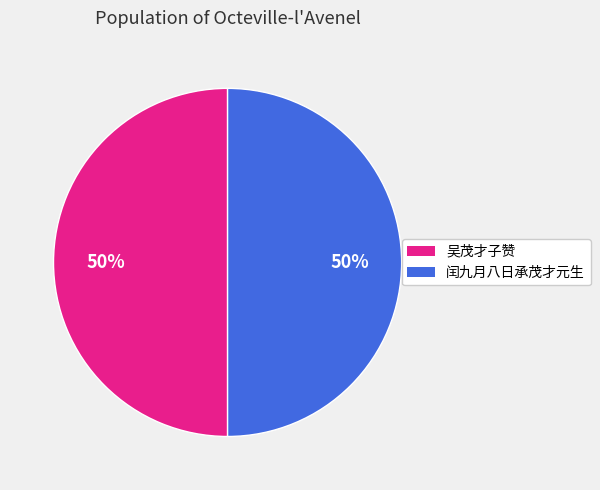

How many slices are in this pie chart?

2